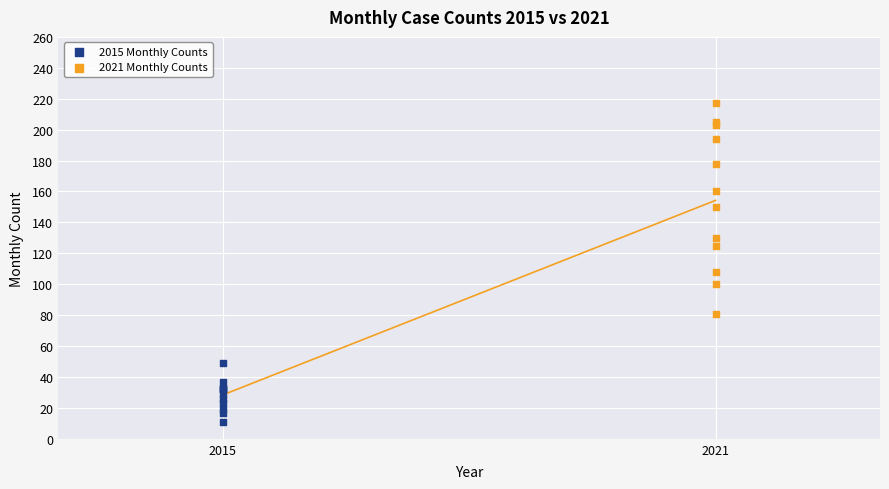

Which series has the largest Y range (max minus min)?

2021 Monthly Counts